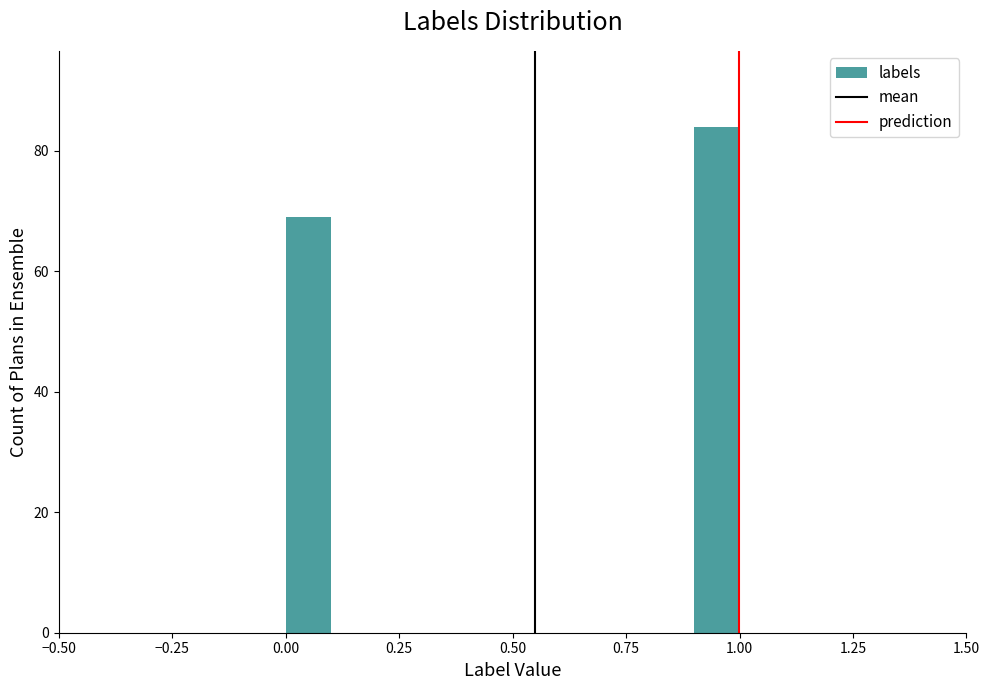

Read against the x-axis, roughly where is the centre of the tallest bar?

0.95